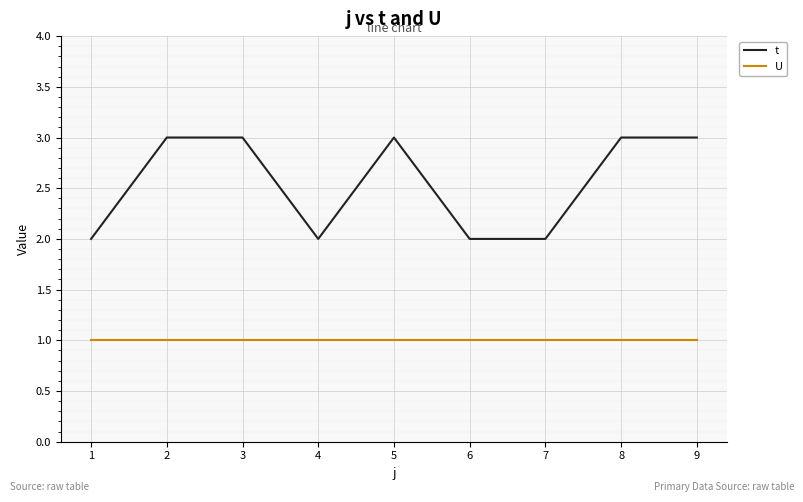

Is the value of U at 4 greater than the value of t at 6?

No